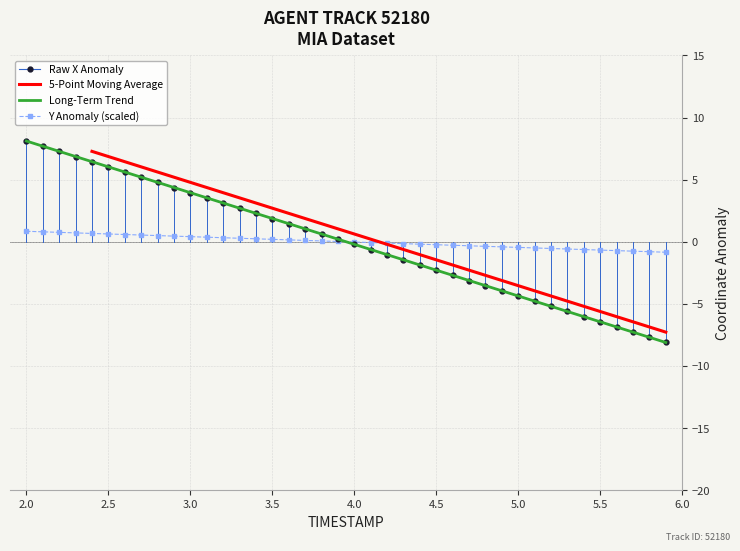

True or false: Y Anomaly (scaled) and Raw X Anomaly cross at least once.

True